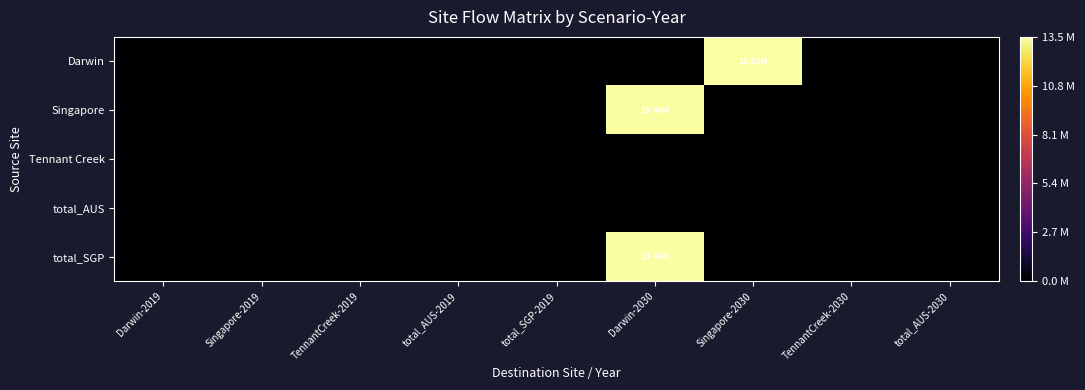

Rank the series at Darwin-2030 from lowest to highest value.

Darwin, Tennant Creek, total_AUS, Singapore, total_SGP